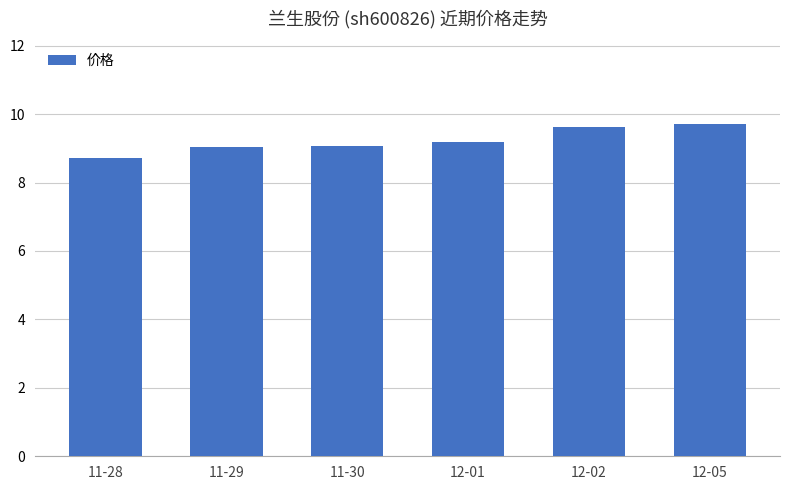

What is the maximum value shown in the chart?

9.7